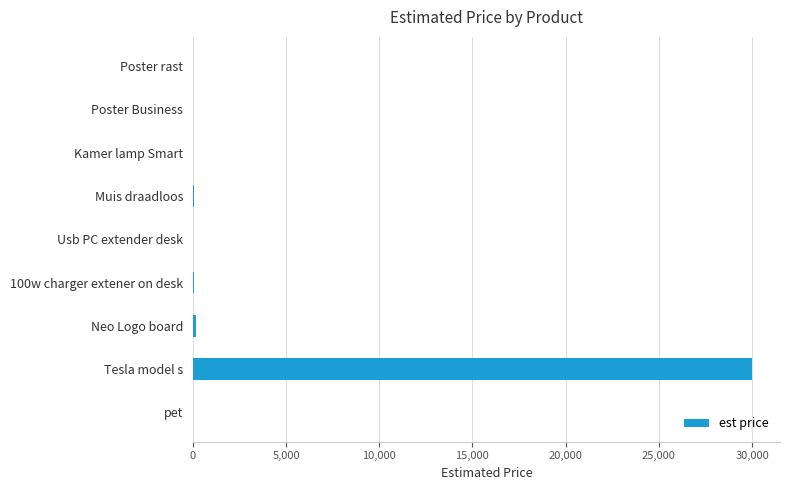

What is the sum of all values?

30400